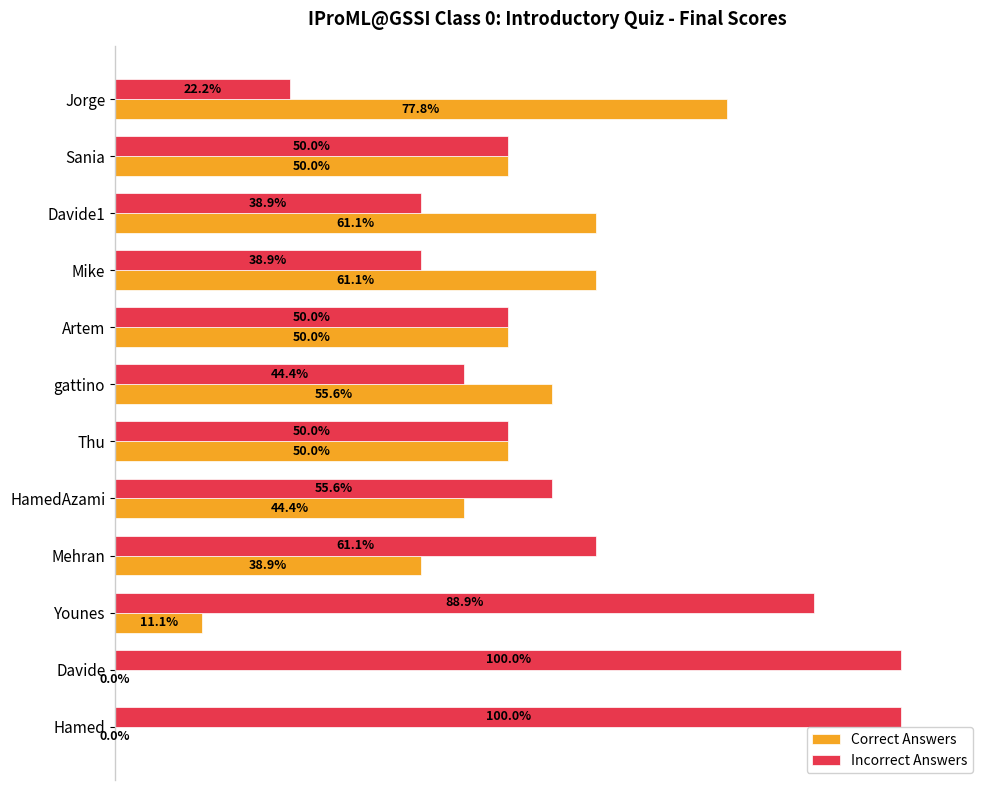

At which label is Incorrect Answers closest to 61?

Mehran